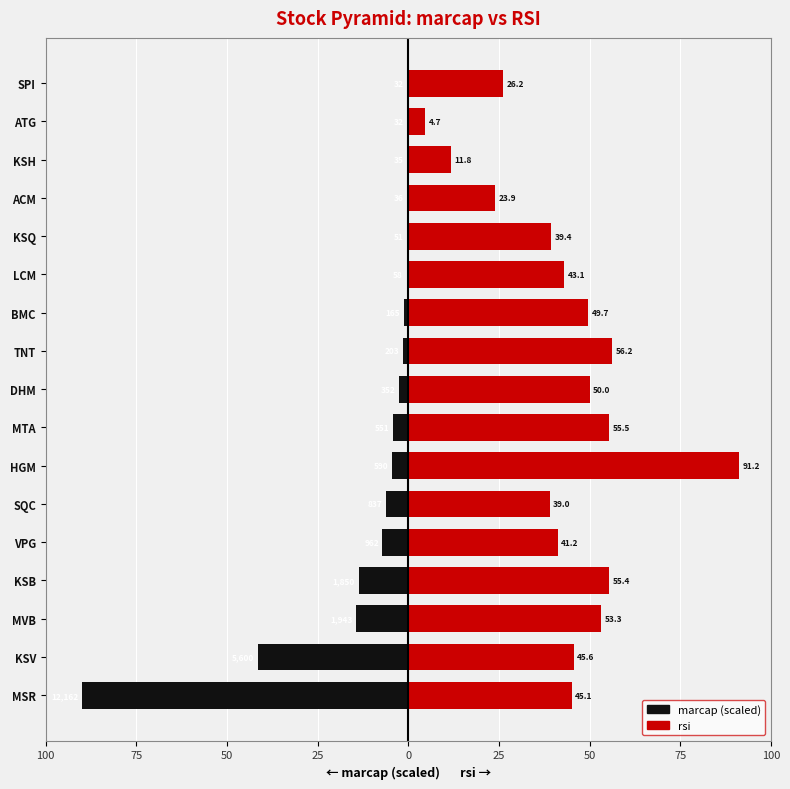

Between BMC and KSQ, which is larger?

KSQ